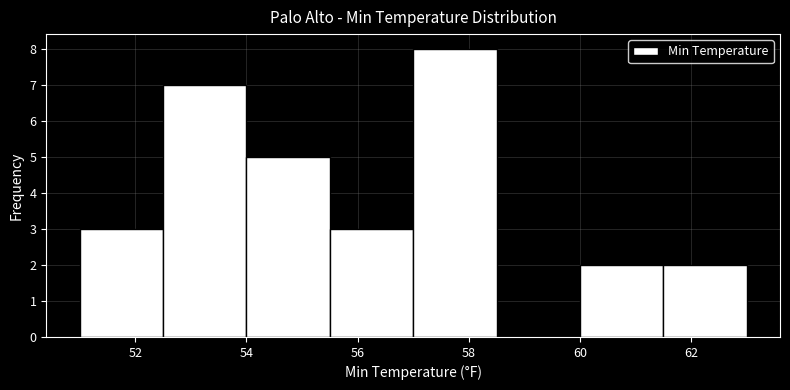

Over which range of the x-axis is the bar tallest?

57.0 to 58.5